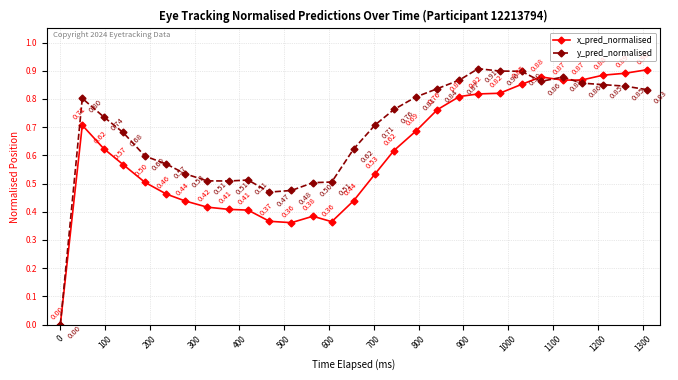

Which series has the largest range (max minus min)?

y_pred_normalised